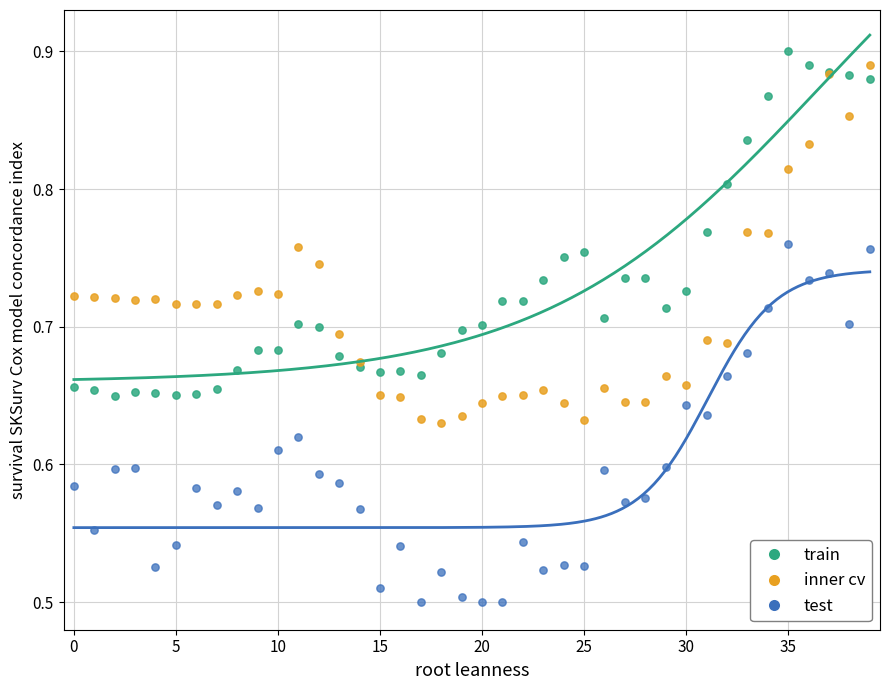

Which series reaches the minimum Y coordinate?

test